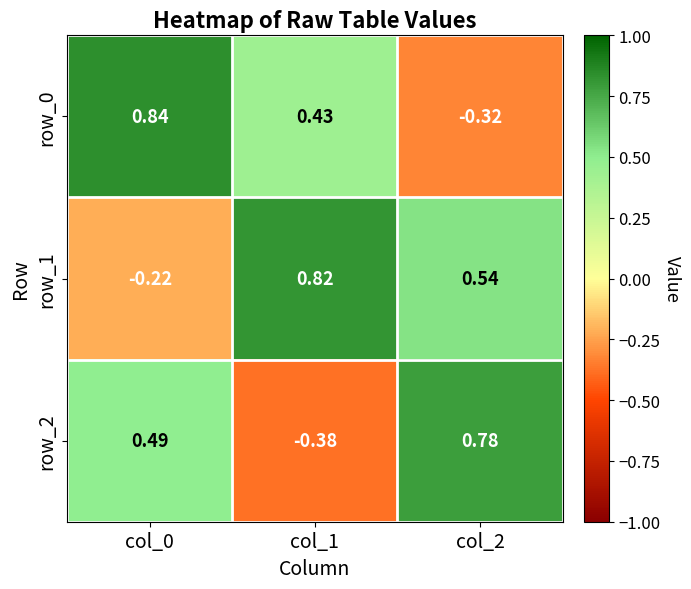

Is the value of row_0 at col_0 greater than the value of row_2 at col_0?

Yes